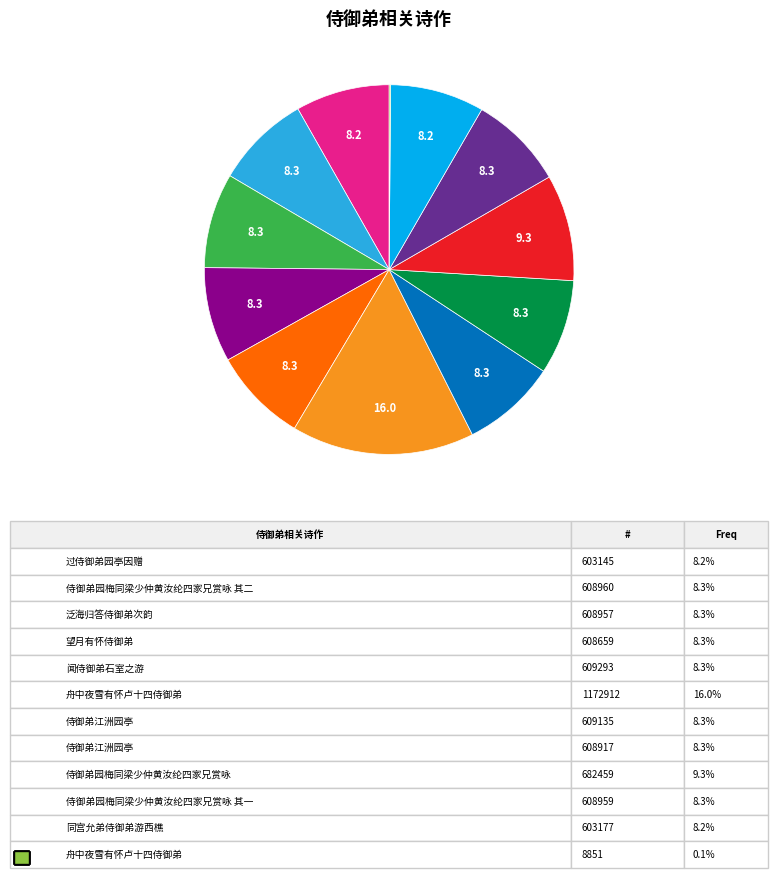

Is there a majority slice in this chart?

No